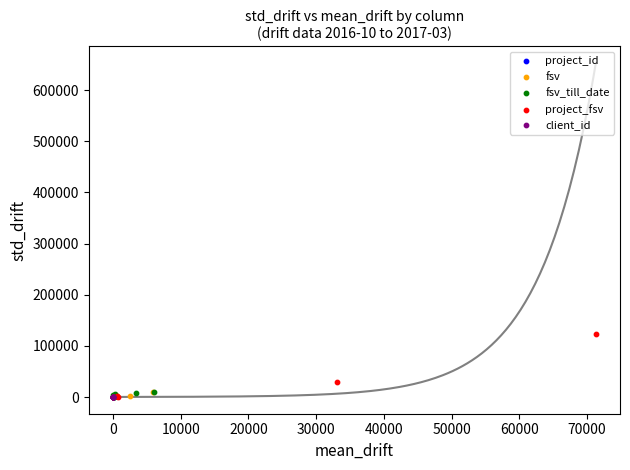

Which series has the widest spread of Y values?

project_fsv